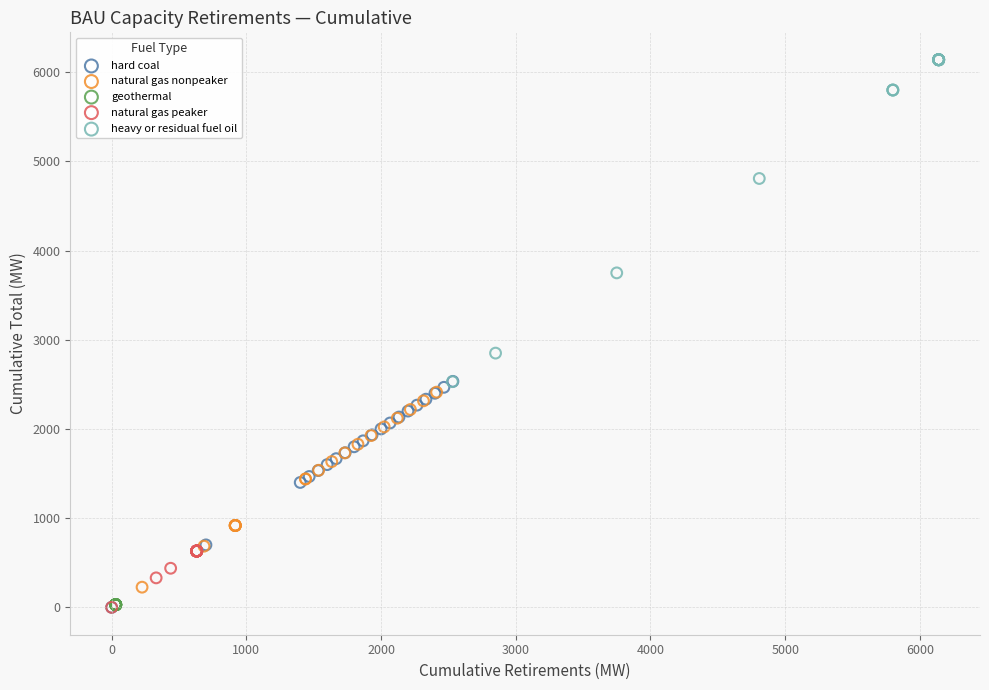

Which series reaches the maximum Y coordinate?

heavy or residual fuel oil